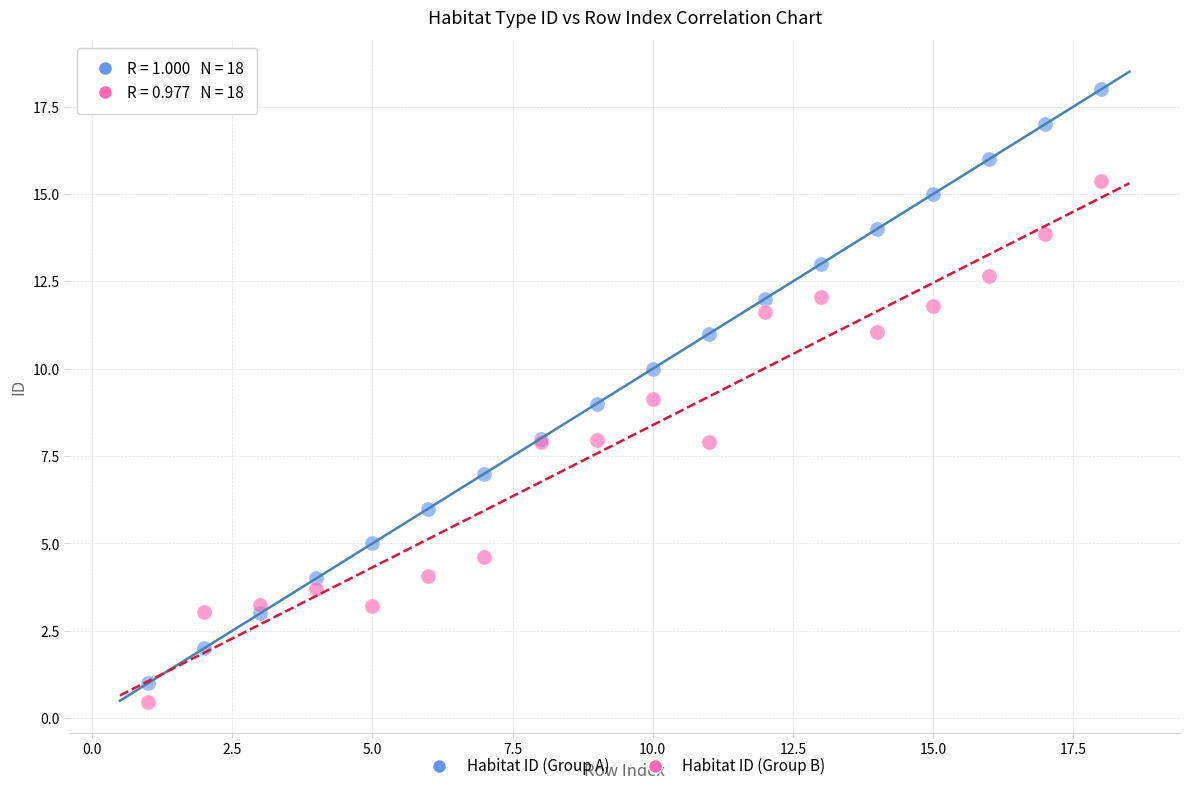

Which series contains the highest Y value?

Habitat ID (Group A)